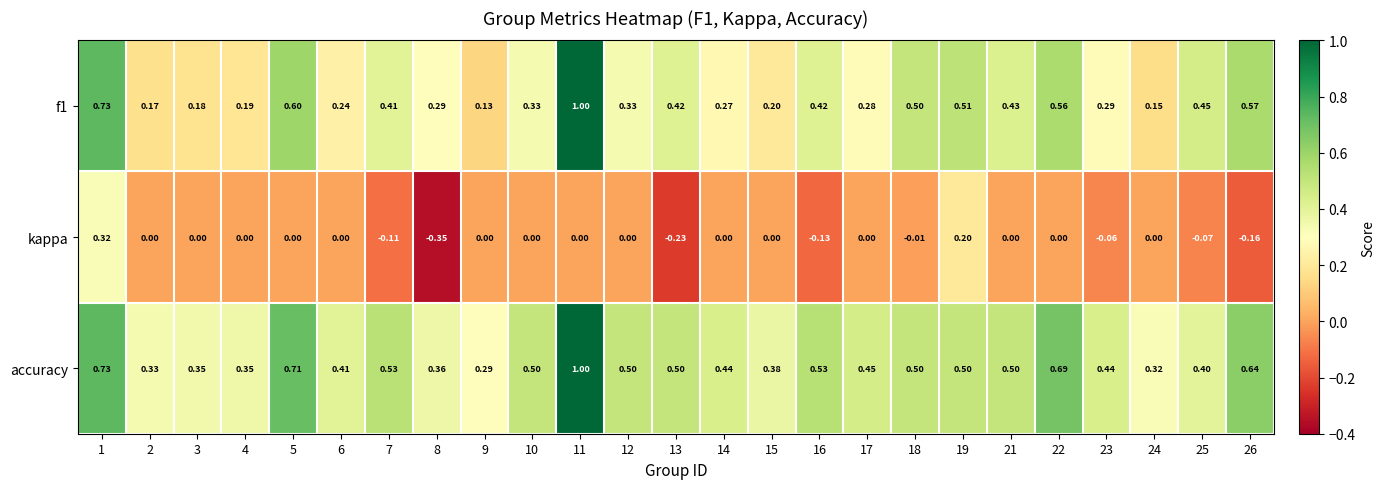

Is the value of kappa at 16 greater than the value of accuracy at 2?

No